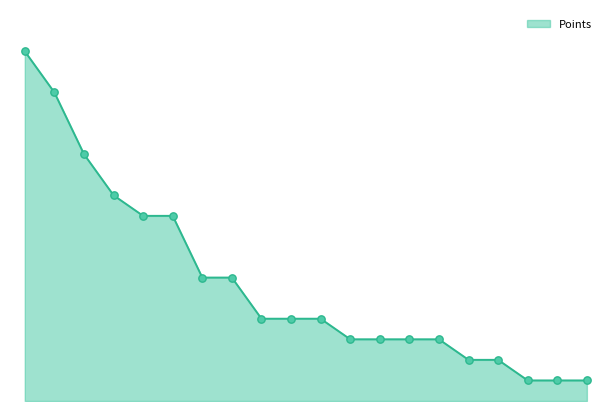

Is this an area chart (filled region under the line)?

Yes